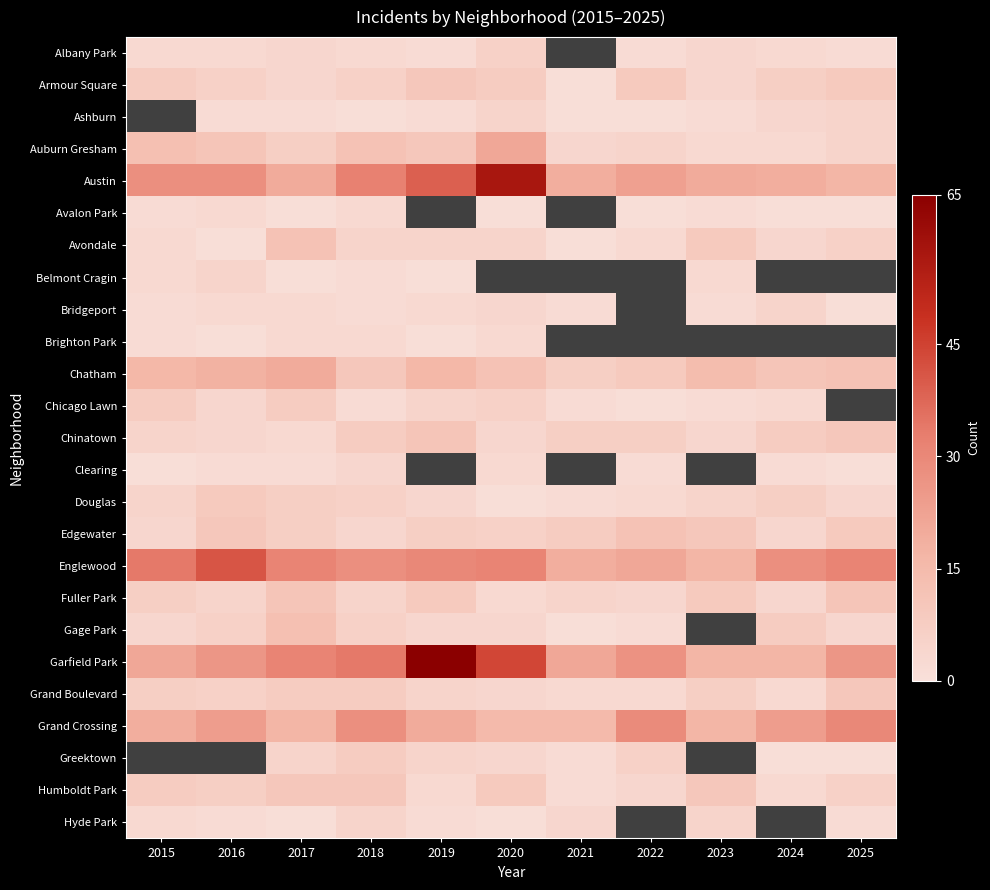

Is it true that Grand Crossing equals 29.0 at 2022?

True